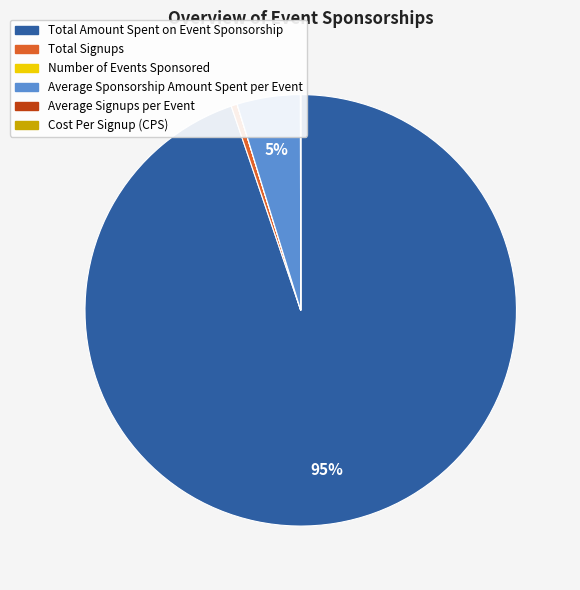

Is it true that Total Amount Spent on Event Sponsorship is 99% of the pie?

False